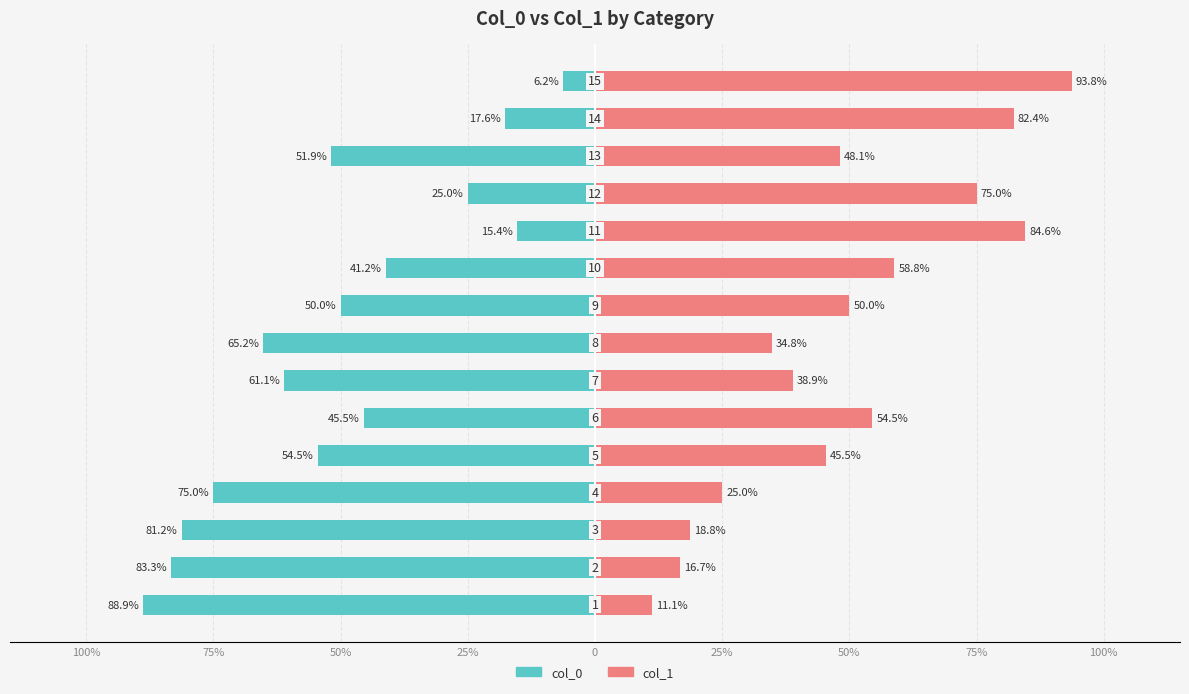

Is the value of col_1 at 75% greater than the value of col_0 at 10?

Yes